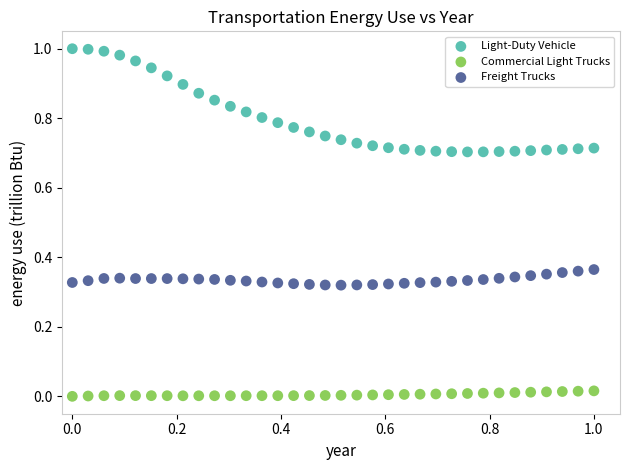

Which series reaches the minimum Y coordinate?

Commercial Light Trucks